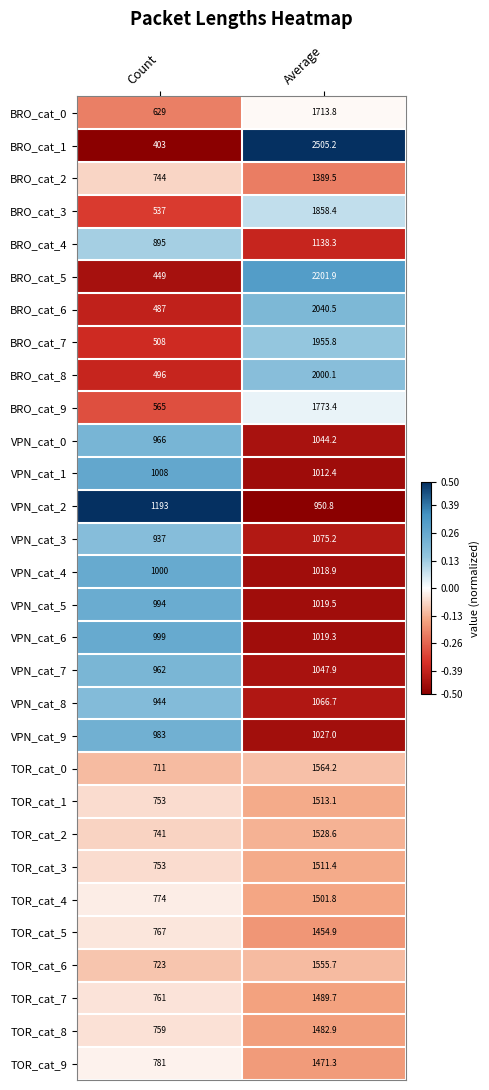

Which category has the highest value in the TOR_cat_8 series?

Average